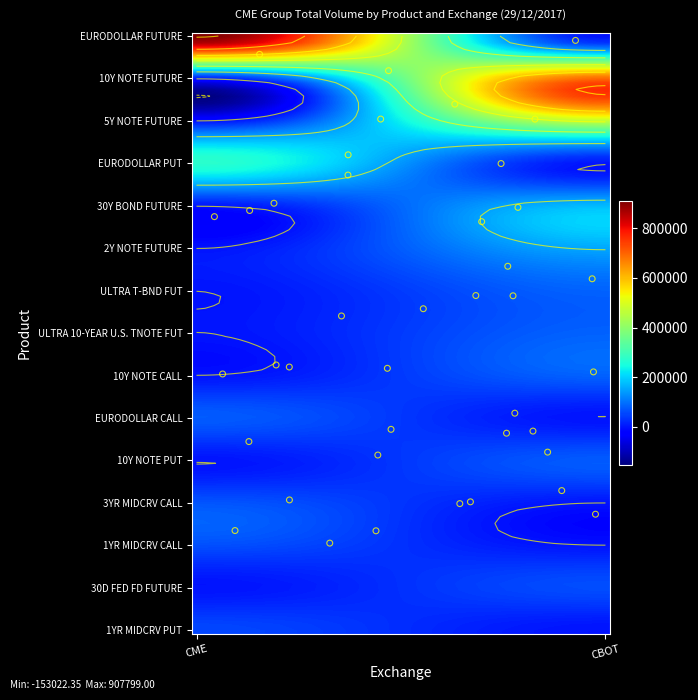

The 10Y NOTE CALL series shows 130228 at Chicago Board of Trade (STATS). True or false?

False